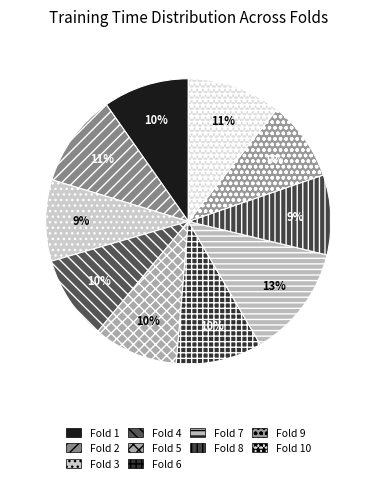

Count the number of slices in the pie.

10